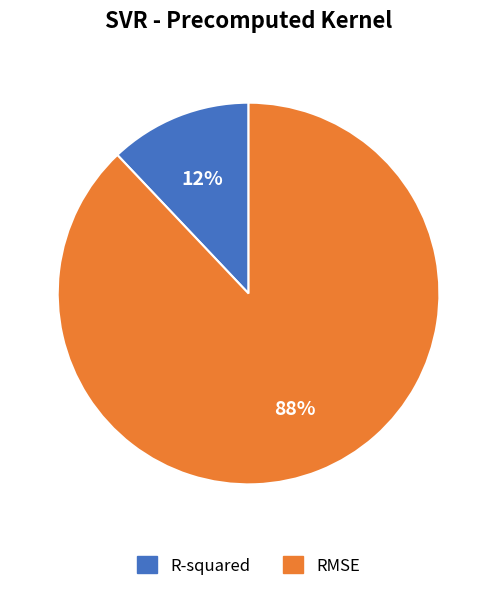

Rank the categories by value from lowest to highest.

R-squared, RMSE